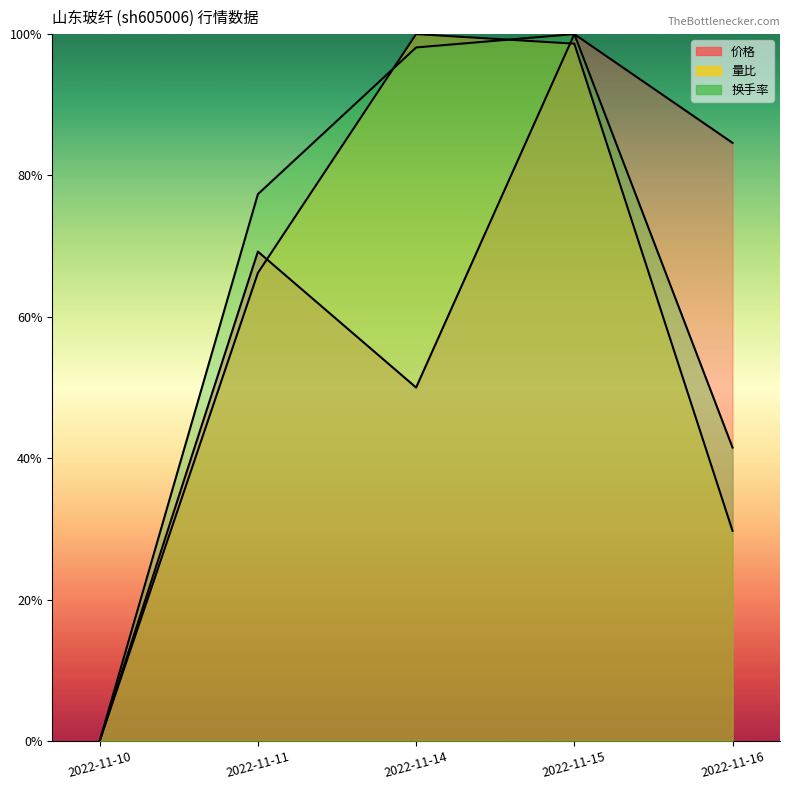

Rank the series at 2022-11-10 from highest to lowest value.

价格, 量比, 换手率